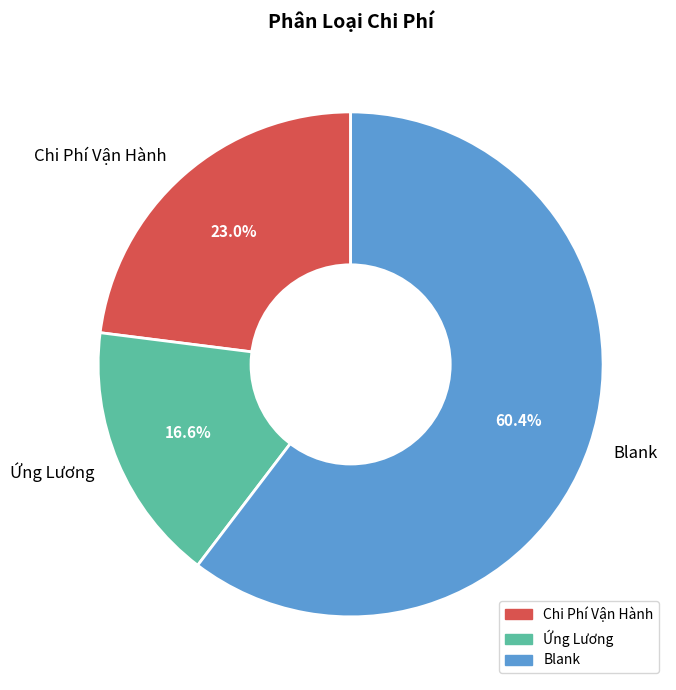

Is Chi Phí Vận Hành the majority of the pie?

No